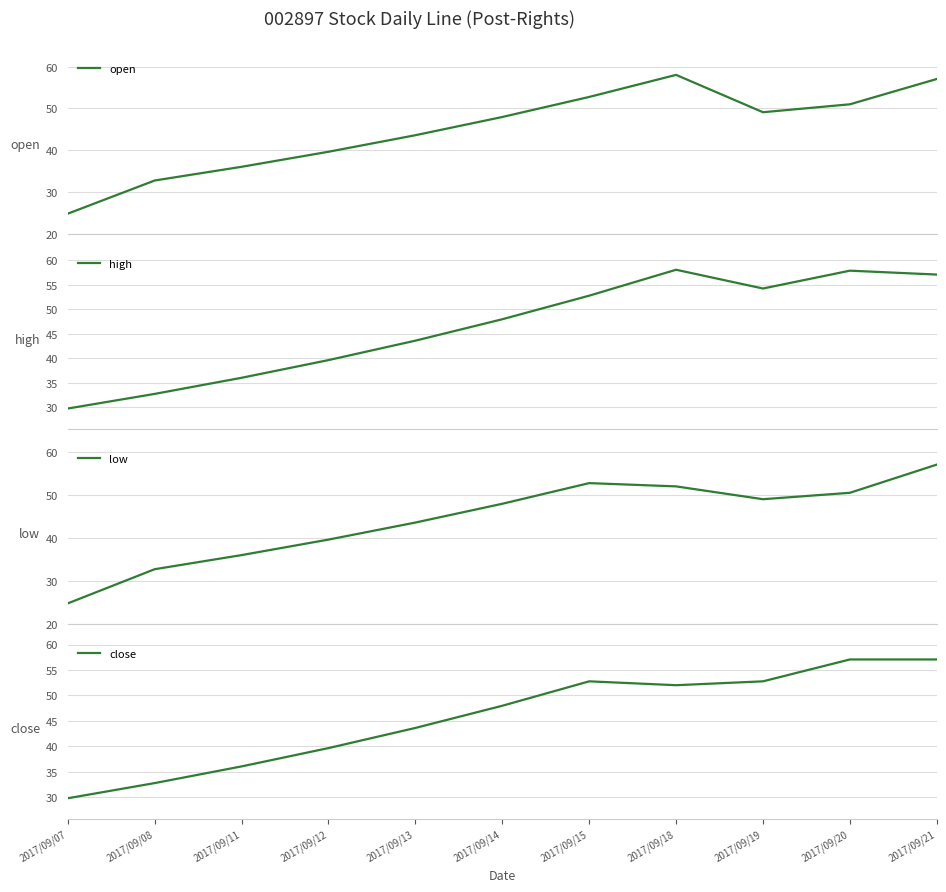

Reading left to right, list all the values displayed in this chart.

open: 24.8	32.8	36.0	39.6	43.6	48.0	52.8	58.0	49.1	51.0	57.1
high: 29.8	32.8	36.0	39.6	43.6	48.0	52.8	58.0	54.2	57.9	57.1
low: 24.8	32.8	36.0	39.6	43.6	48.0	52.8	52.0	49.0	50.5	57.1
close: 29.8	32.8	36.0	39.6	43.6	48.0	52.8	52.0	52.8	57.1	57.1